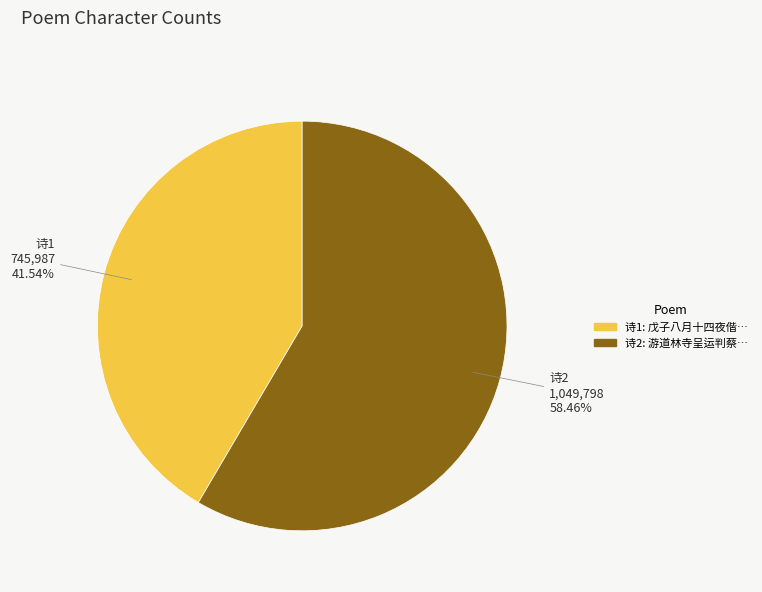

To the nearest percent, what is the difference between the largest and smallest slice percentages?

17%